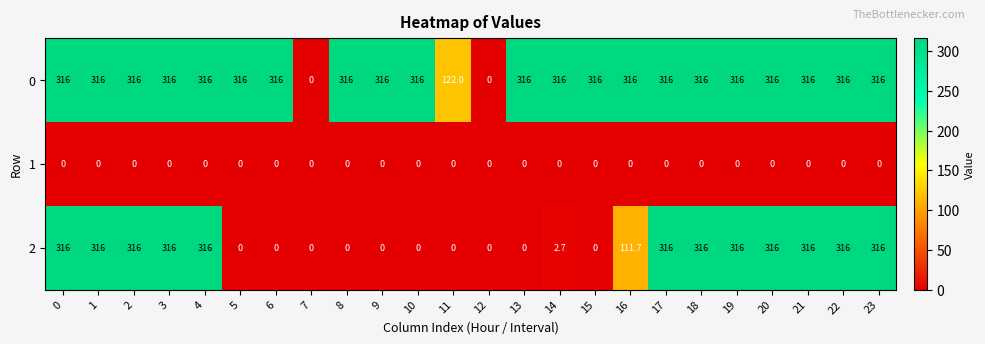

What is the spread (max minus min) of values at 4?

316.0